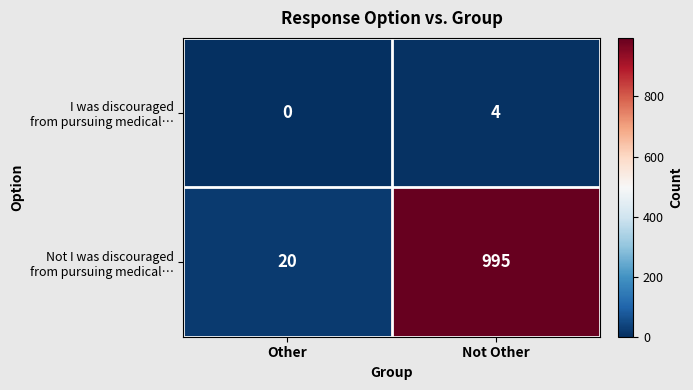

At which category is the sum across all series the highest?

Not Other